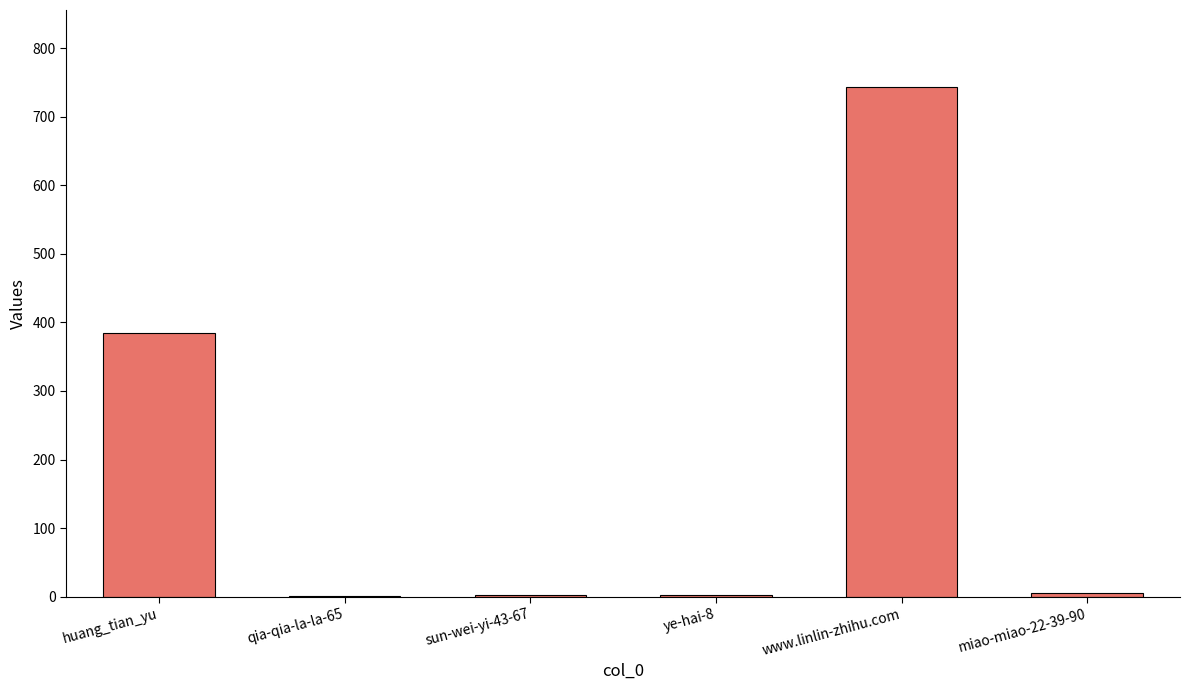

Which has a higher value, sun-wei-yi-43-67 or huang_tian_yu?

huang_tian_yu